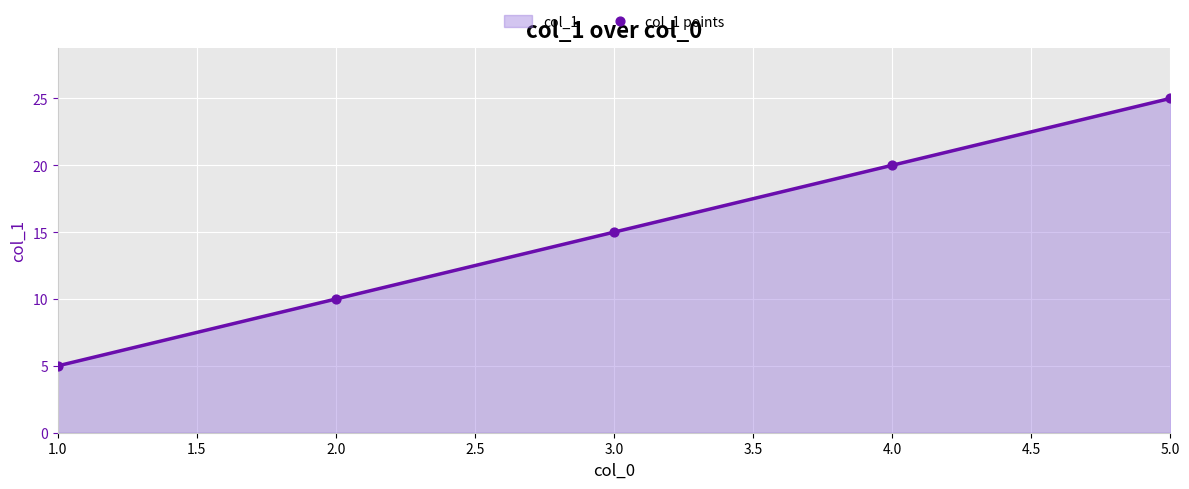

What position from the right is 4.0?

2